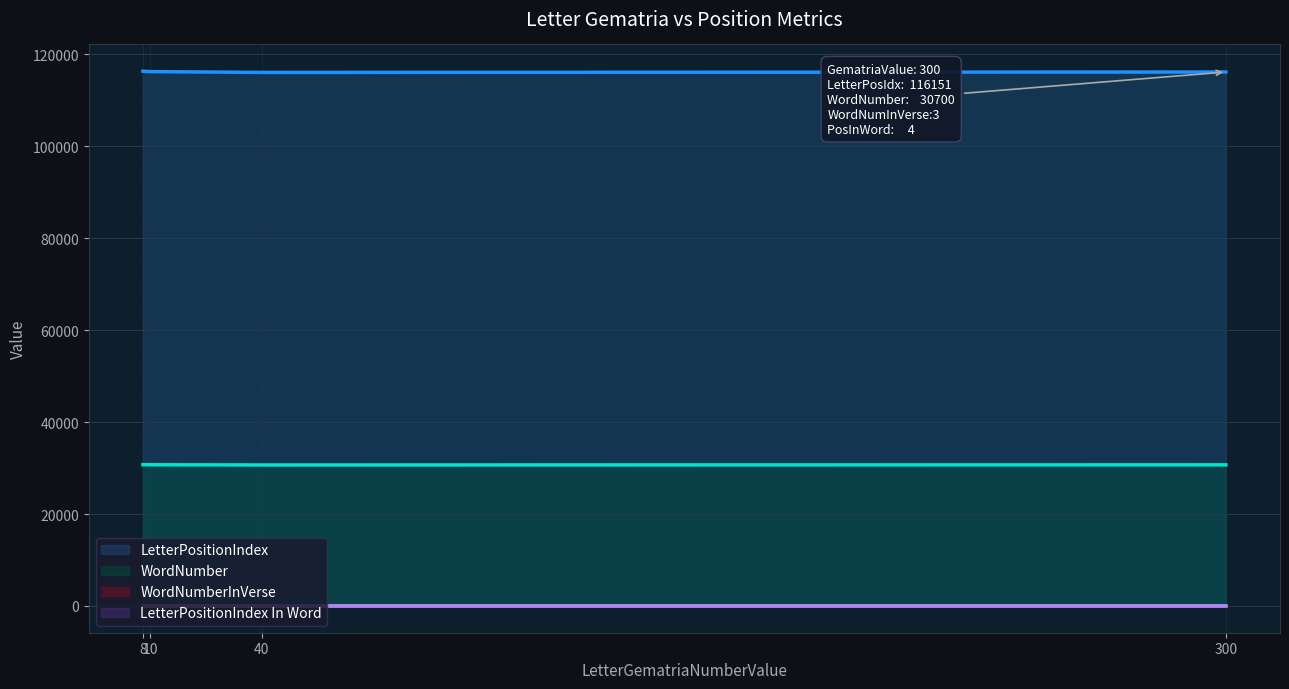

How many lines are shown in the chart?

4